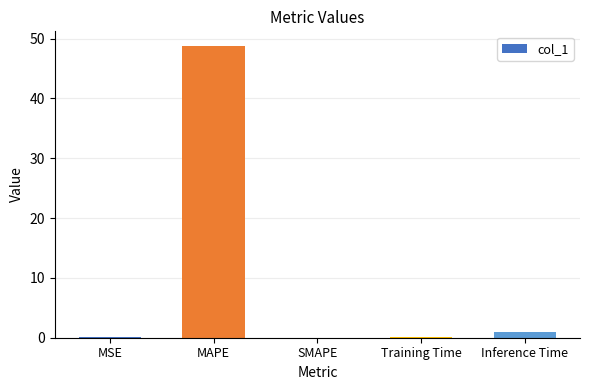

What is the difference between the values at Training Time and SMAPE?

0.1